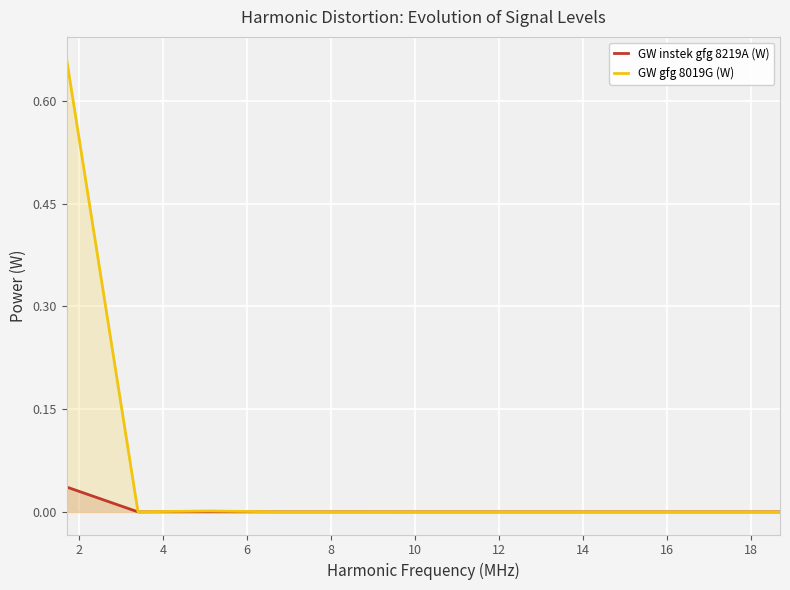

Rank the series by their maximum value, from highest to lowest.

GW gfg 8019G (W), GW instek gfg 8219A (W)